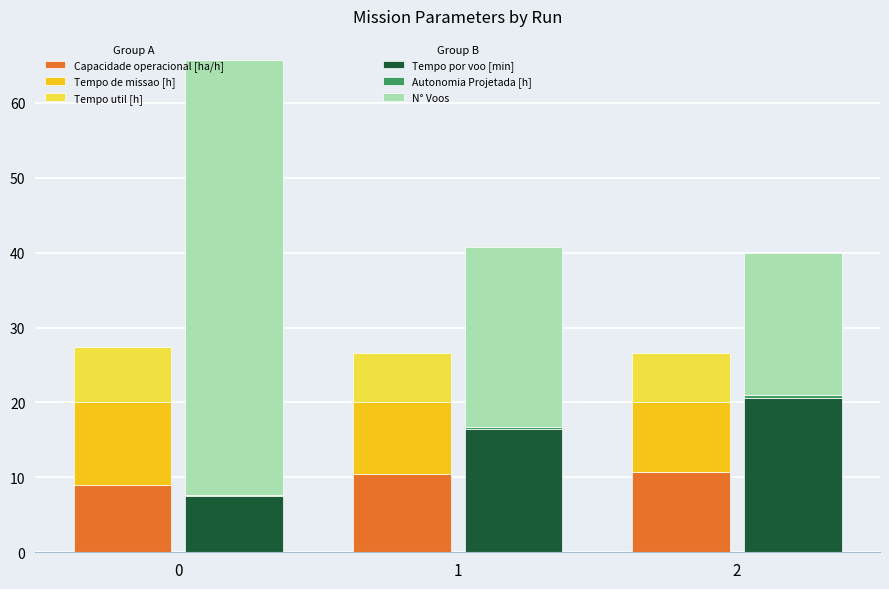

Reading left to right, extract all data points from this chart.

Capacidade operacional [ha/h]: 0=8.9	1=10.5	2=10.8
Tempo de missao [h]: 0=11.2	1=9.5	2=9.3
Tempo util [h]: 0=7.3	1=6.6	2=6.5
Tempo por voo [min]: 0=7.5	1=16.5	2=20.6
Autonomia Projetada [h]: 0=0.1	1=0.2	2=0.4
N° Voos: 0=58.0	1=24.0	2=19.0